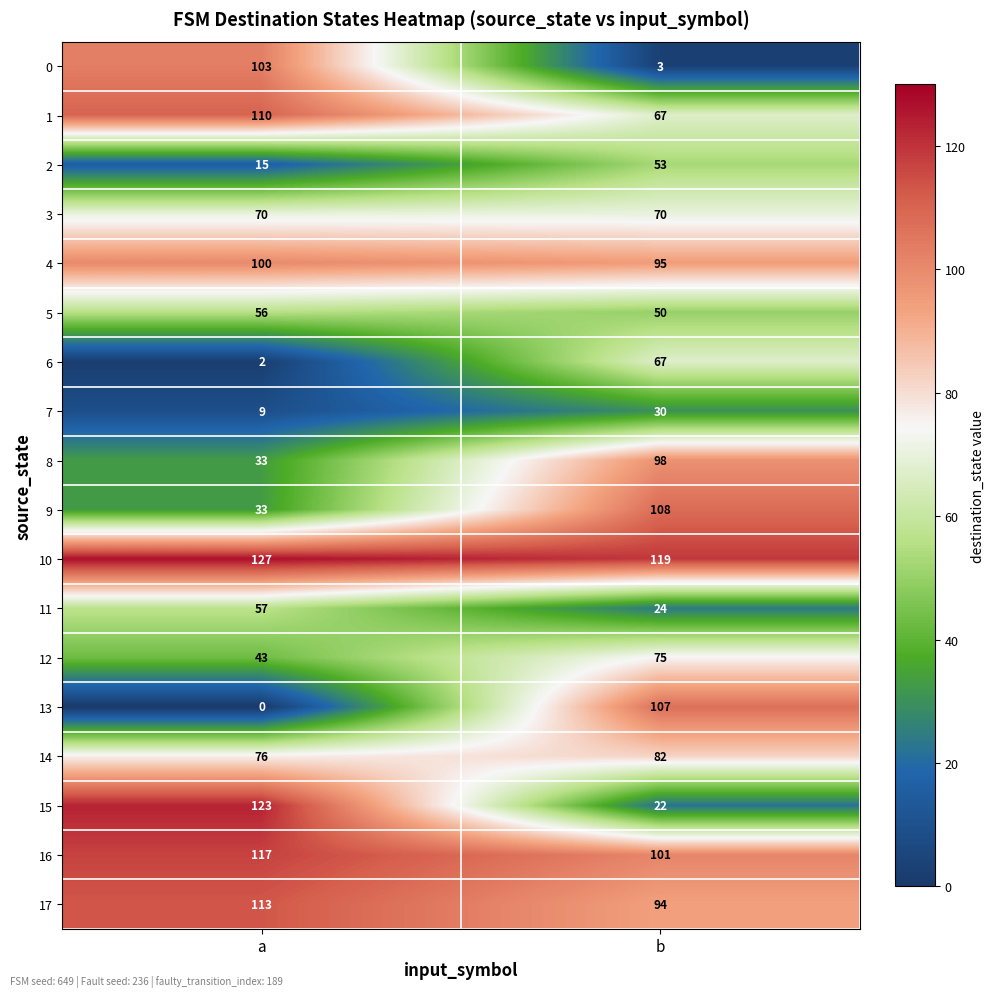

What is the difference between the maximum and minimum values in the 14 series?

6